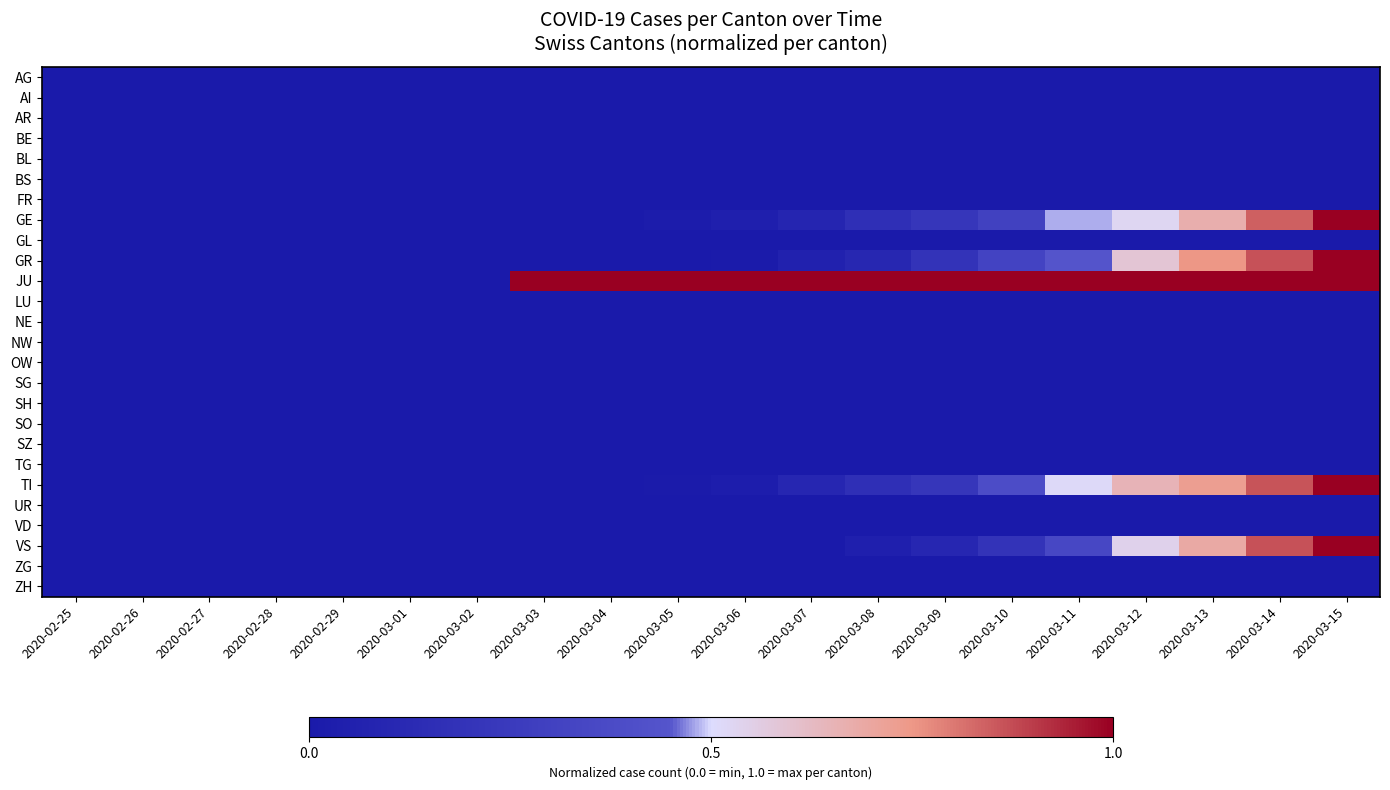

What is the total value across all series at 2020-03-06?

1.1